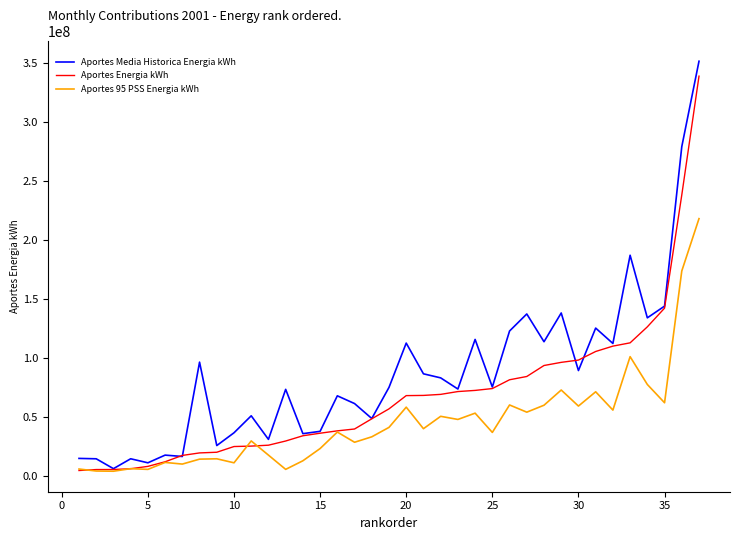

How many series are shown in this chart?

3